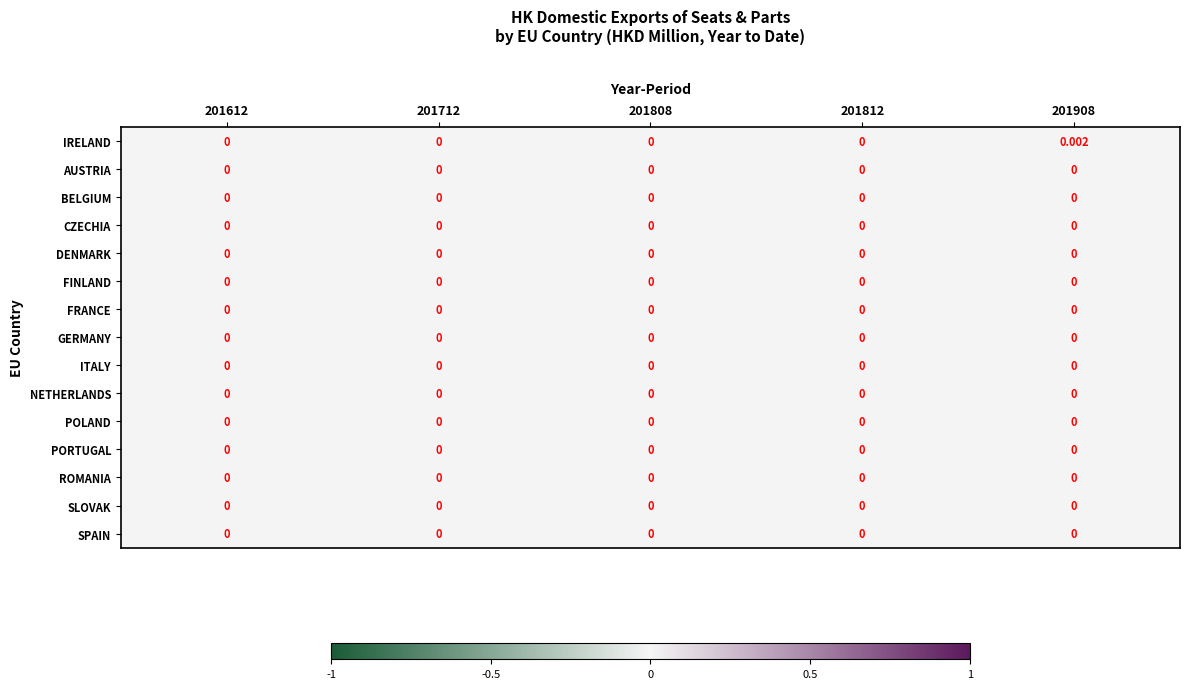

Which has a higher value, 201908 or 201808?

201908